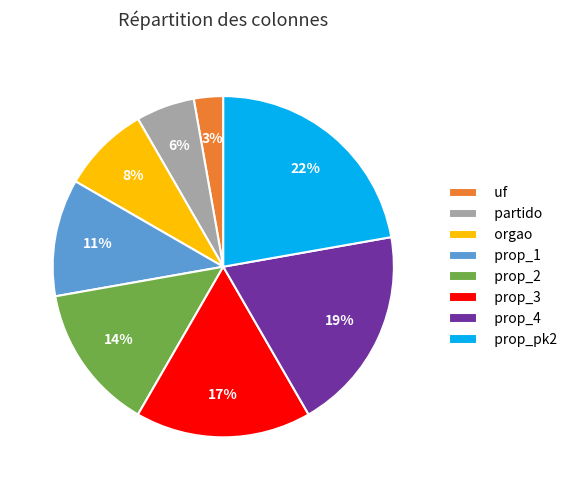

How many segments does this pie chart have?

8